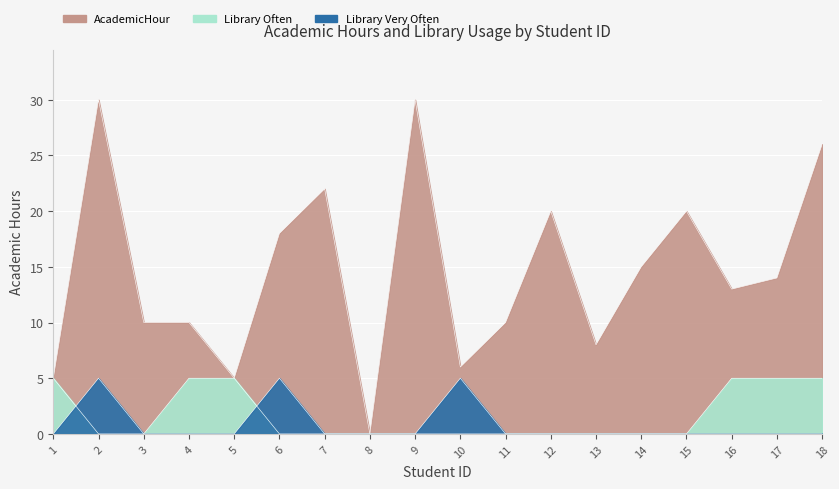

Is it true that Library_Often equals 5 at 4?

True